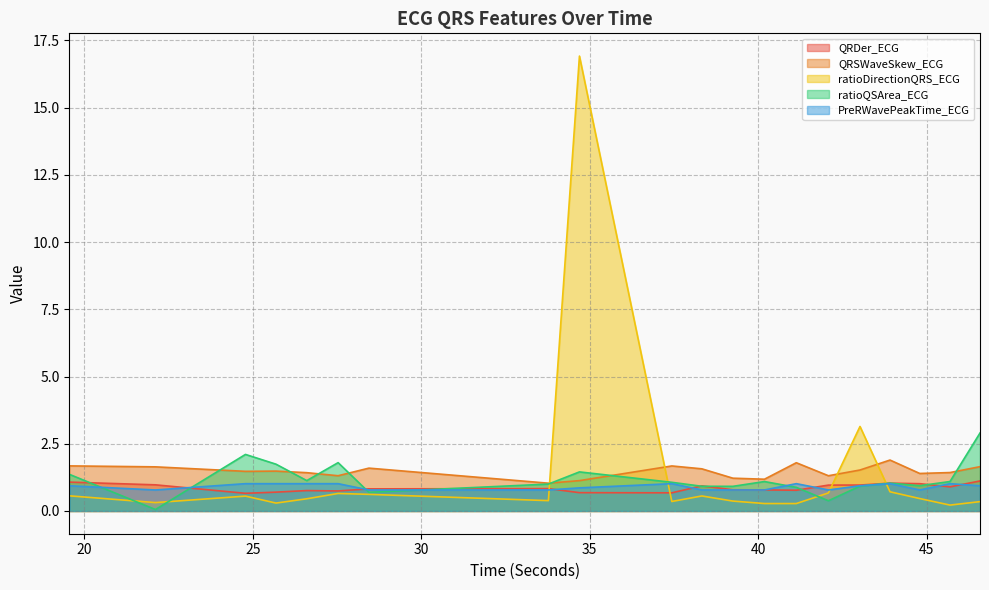

Is it true that ratioQSArea_ECG equals 1.4 at 43.9140625?

False